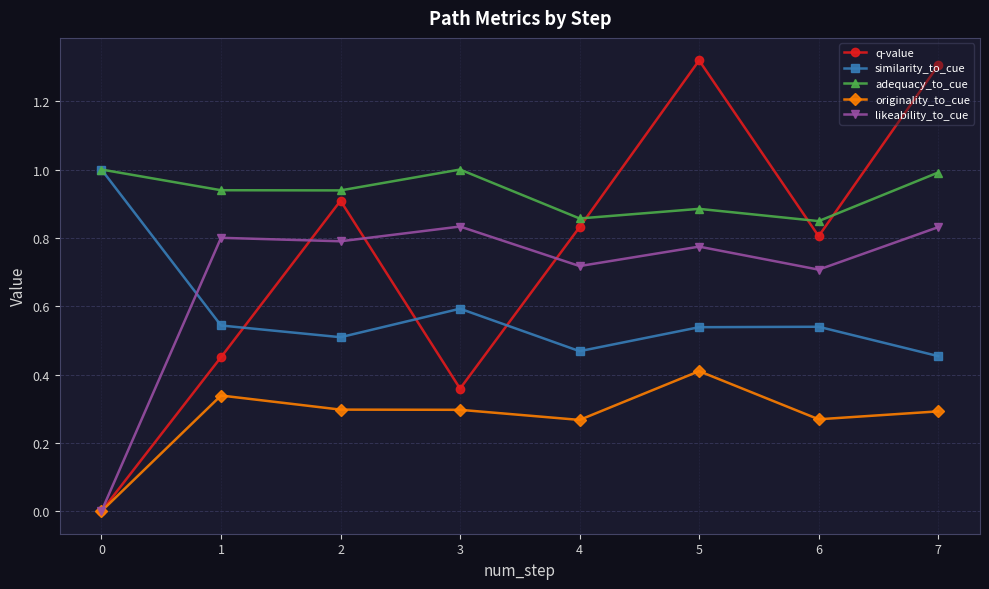

Where is the first local maximum for originality_to_cue?

1